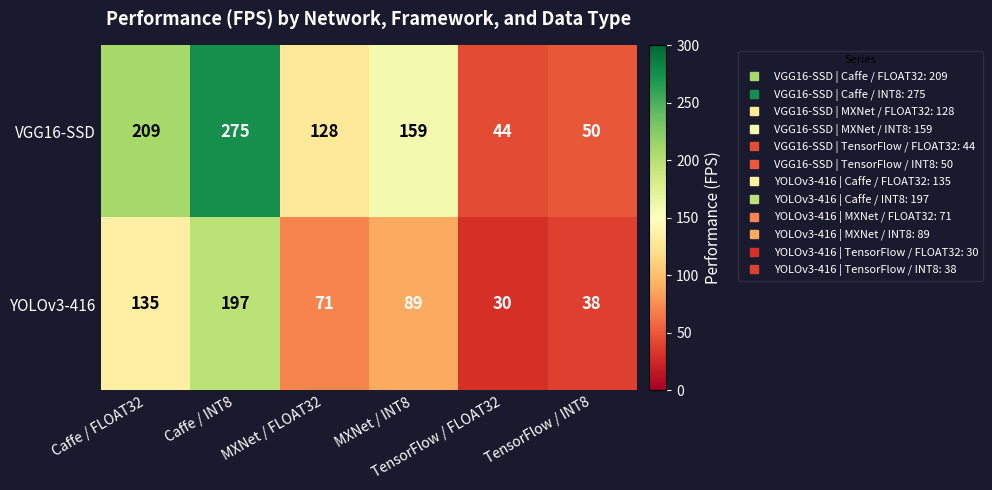

What is the smallest value displayed?

30